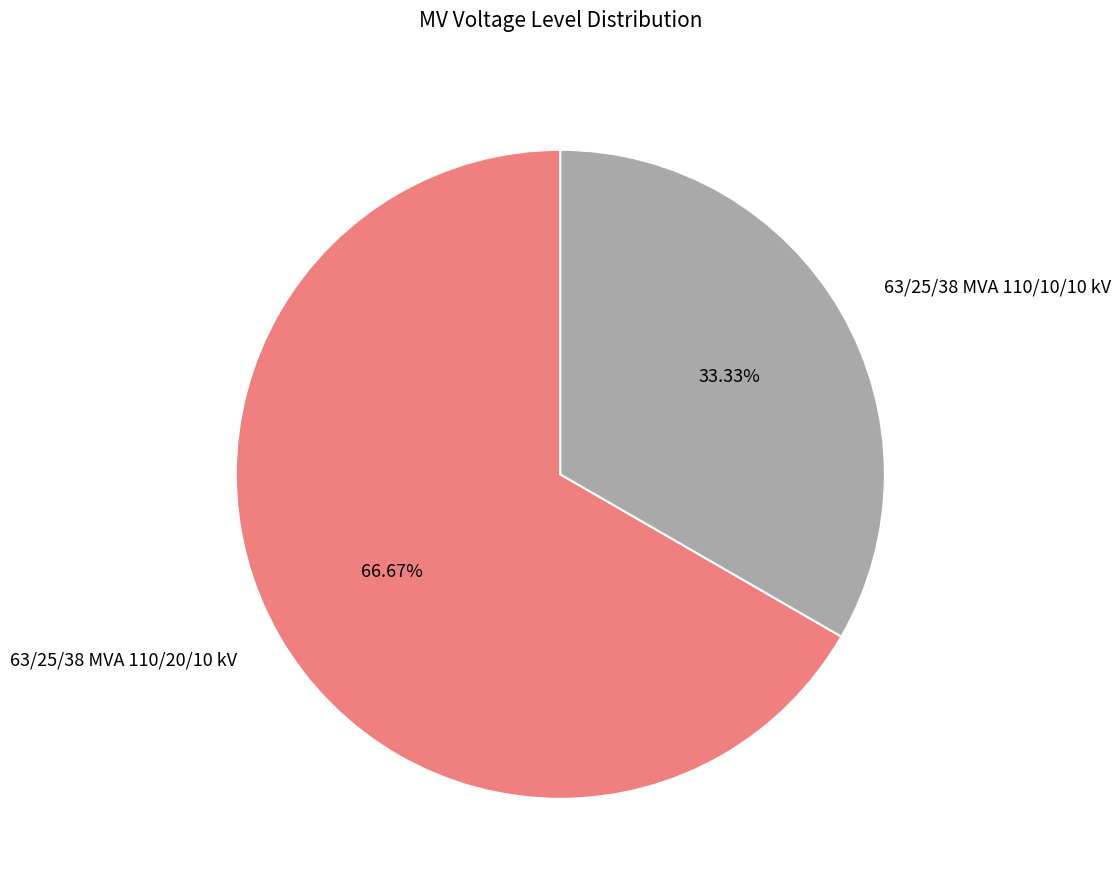

Is 63/25/38 MVA 110/20/10 kV the majority of the pie?

Yes